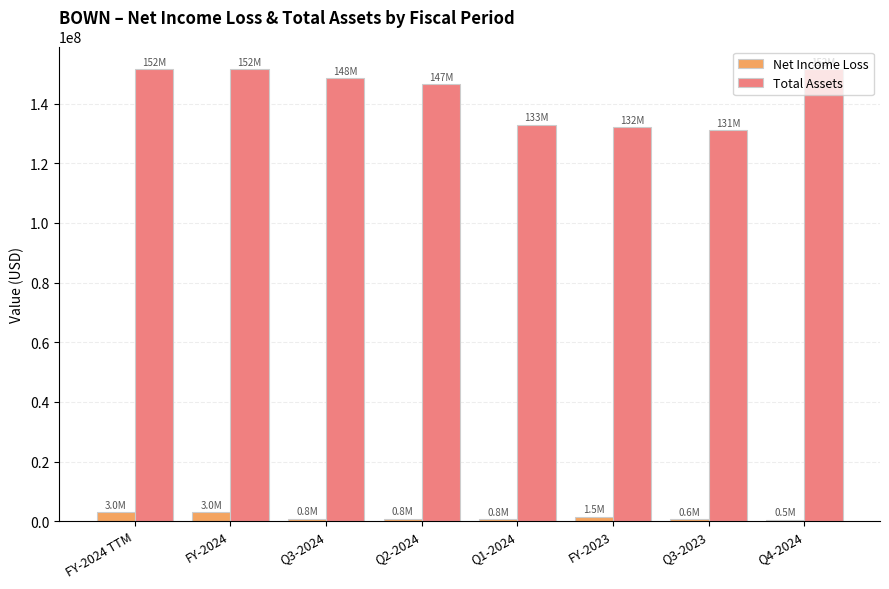

What is the label of the 2nd bar from the right?

Q3-2023